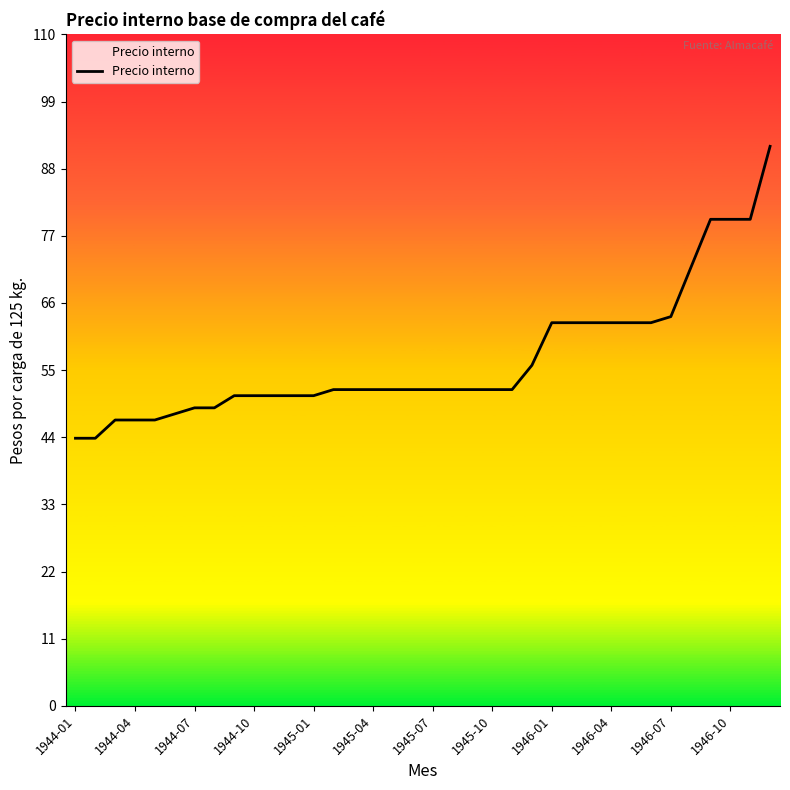

What is the sum of all values?

2052